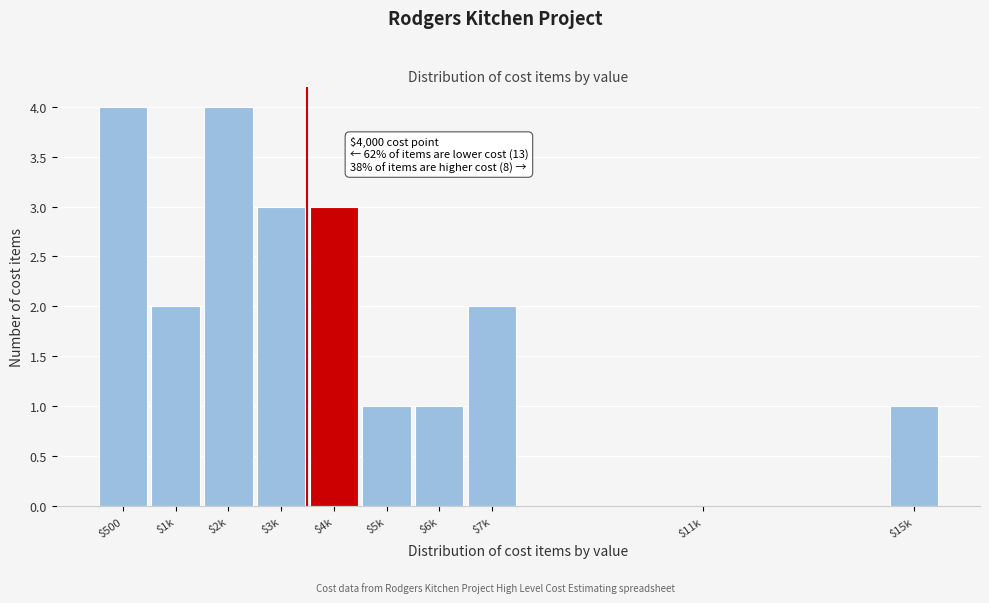

The chart shows a value of 5 at $4k. True or false?

False